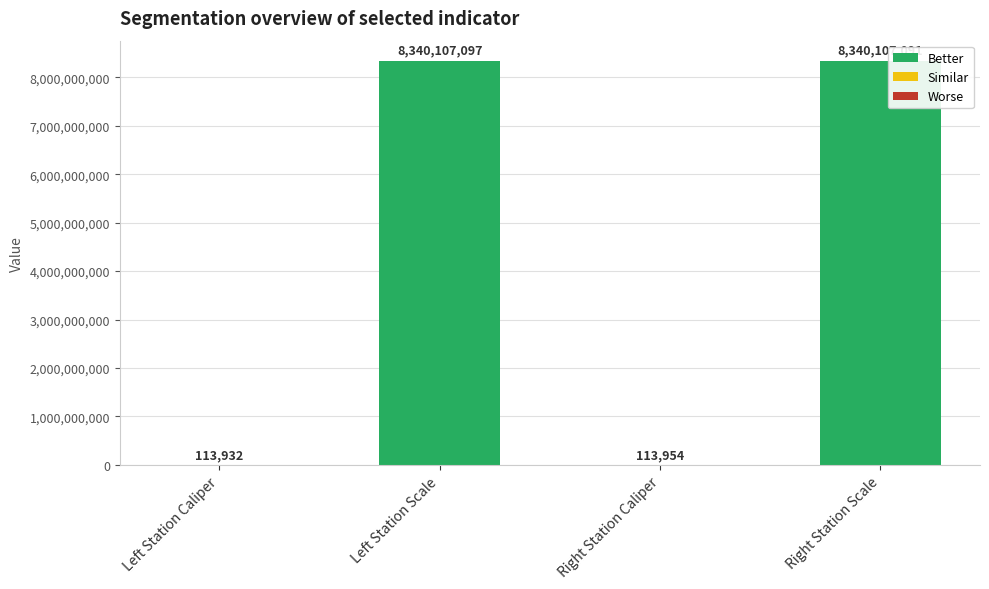

What is the sum of the values at Left Station Caliper and Right Station Scale?

8340221023